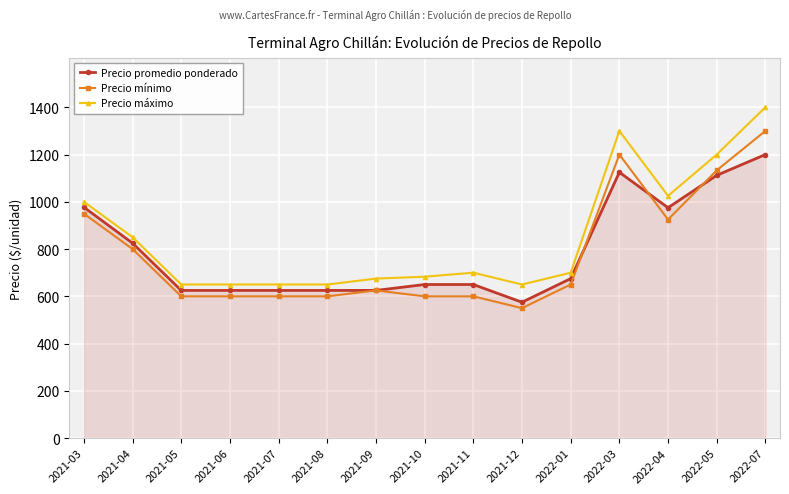

What is the sum of all Precio mínimo values?

11733